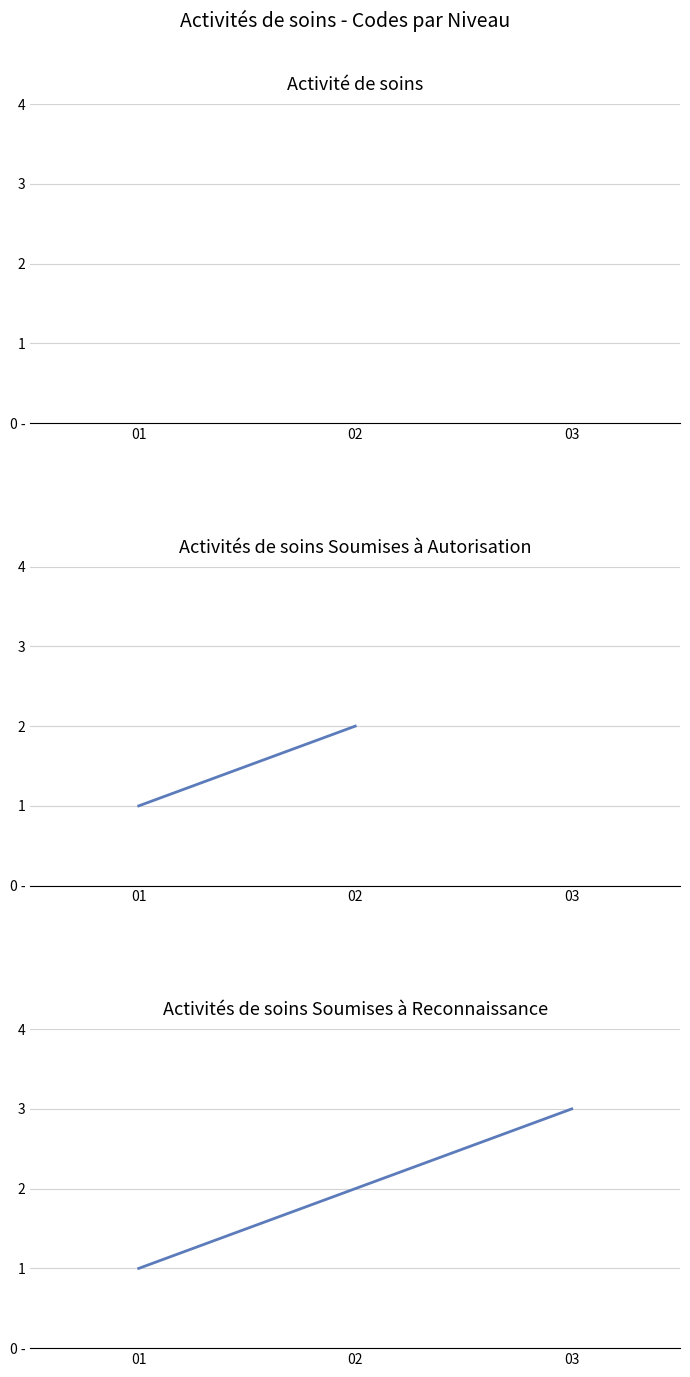

What is the sum of all values?

6